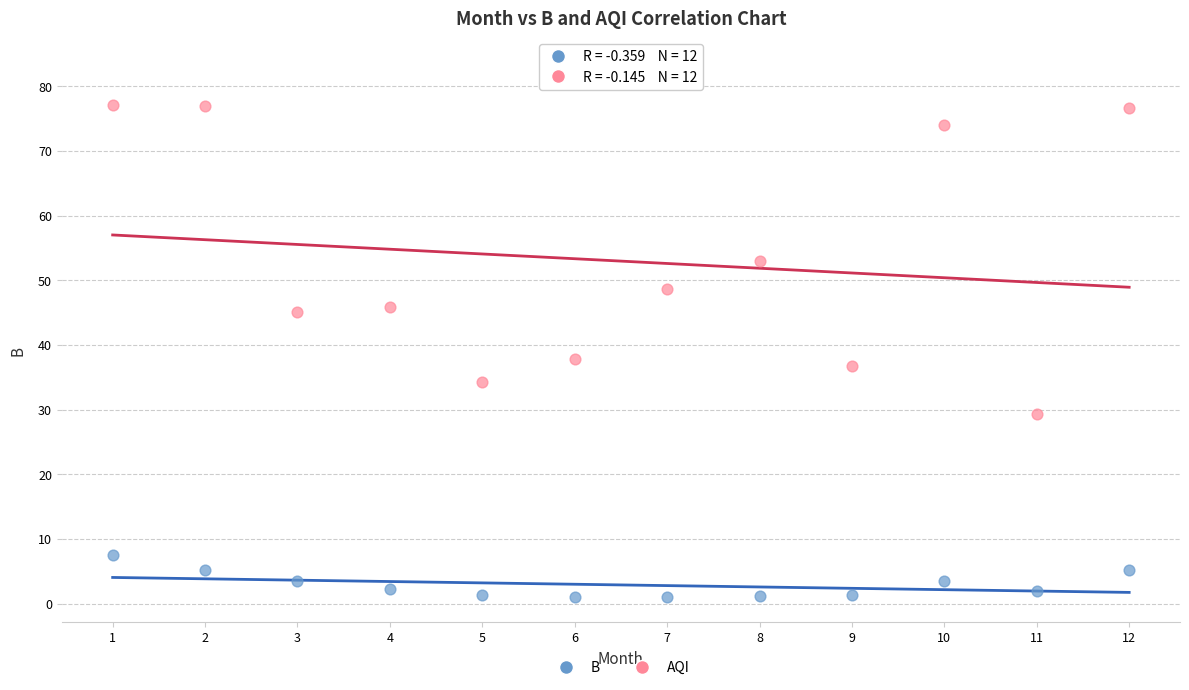

What are all the series names shown in the legend?

B, AQI